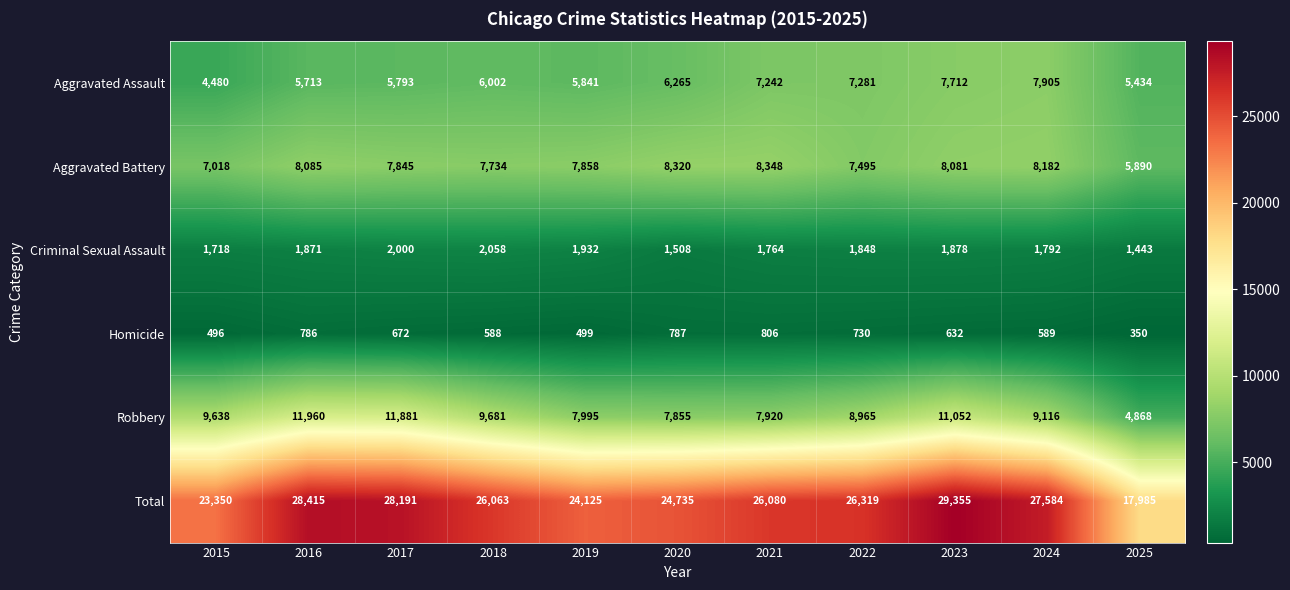

What is the maximum value shown in the chart?

29355